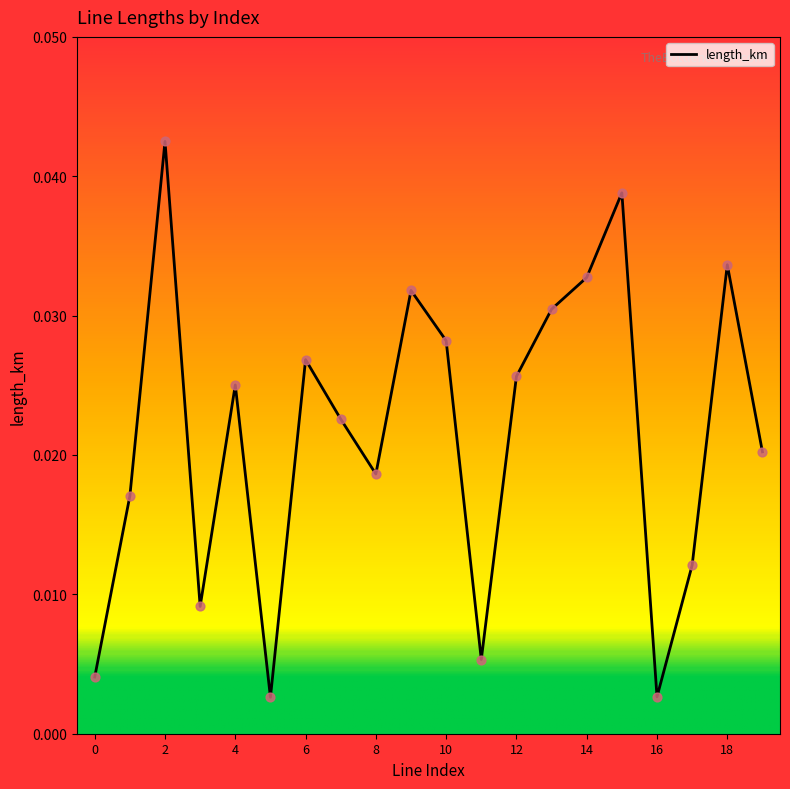

How many lines are shown in the chart?

1